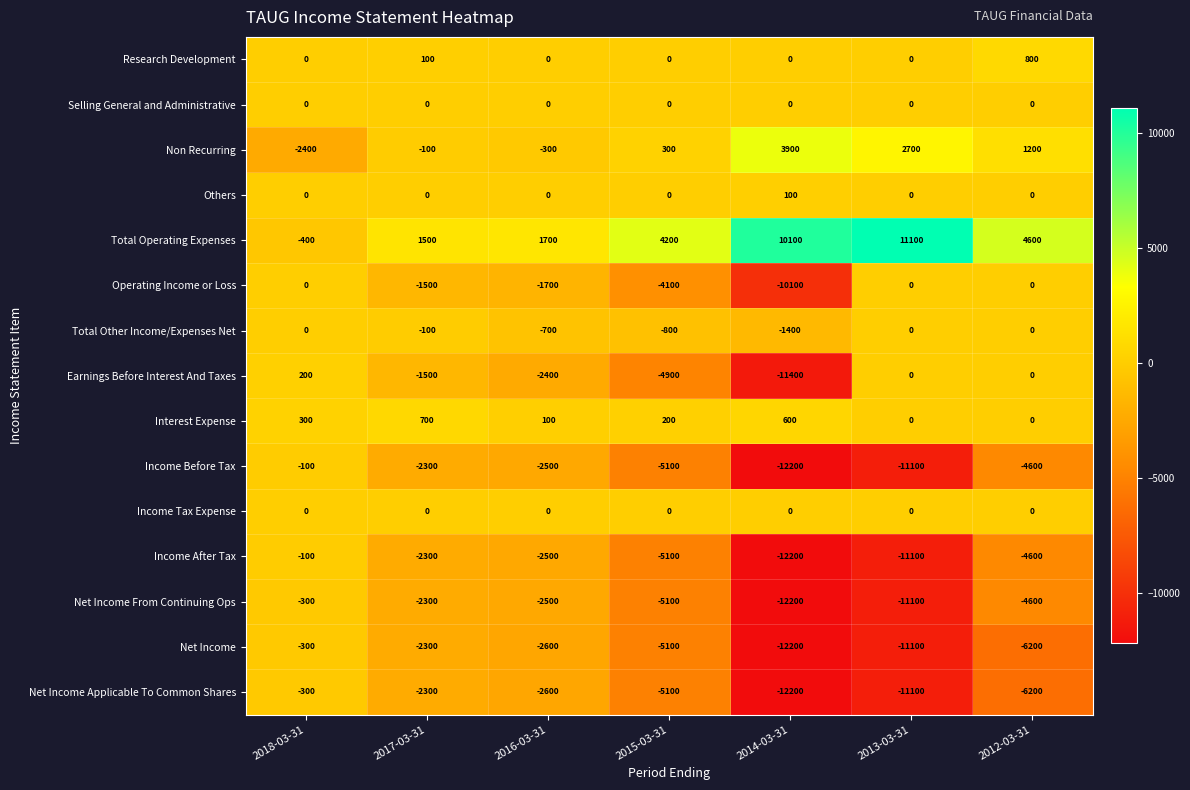

What is the difference between the second highest and second lowest values in the Net Income Applicable To Common Shares series?

8800